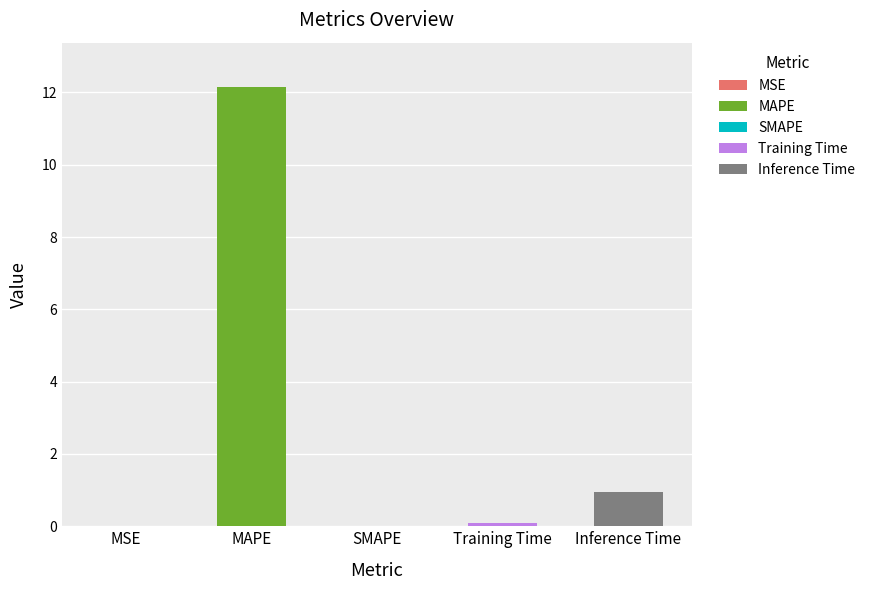

What is the change in value from MSE to MAPE?

+12.2